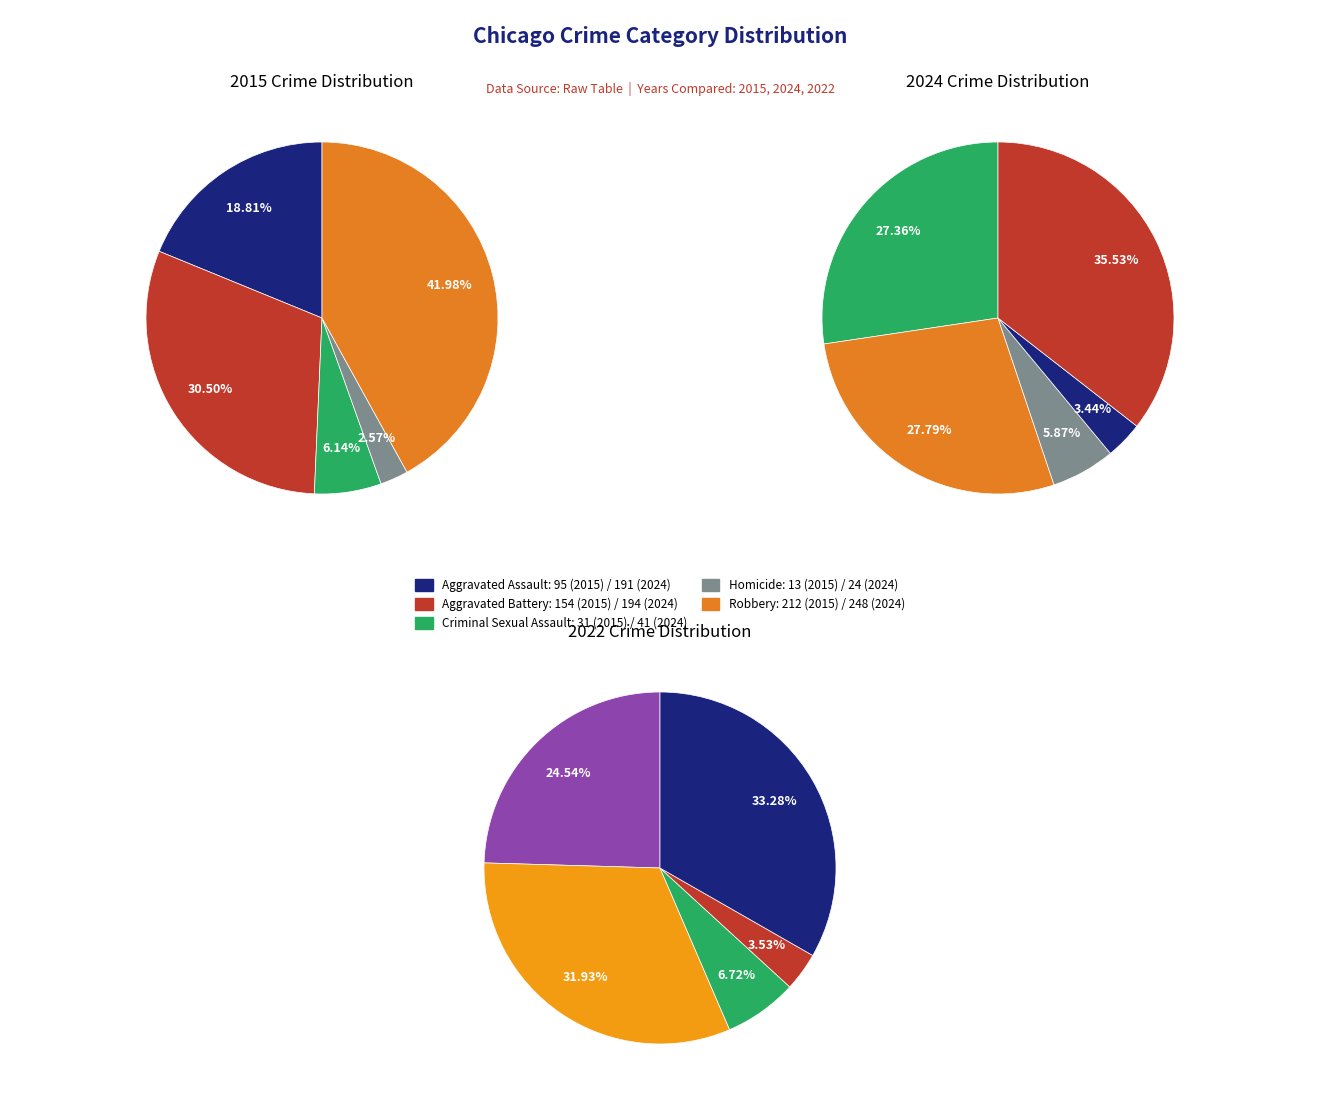

Does 4 account for over 50% of the chart?

No